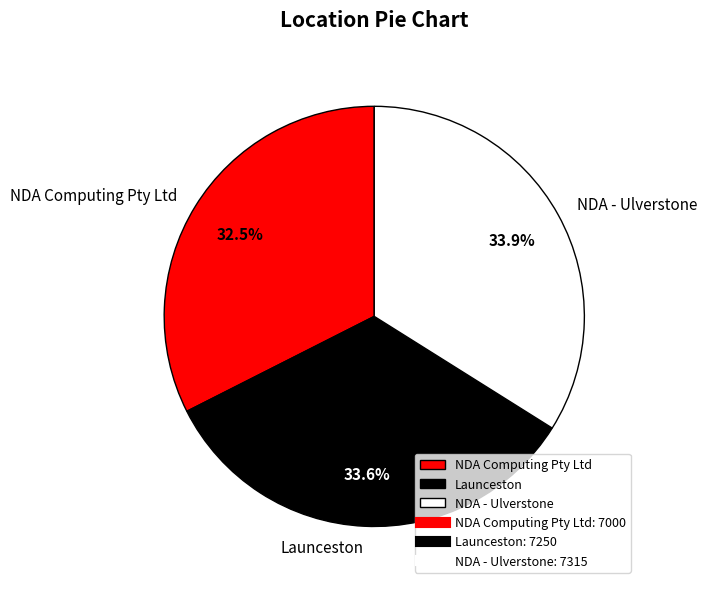

Which slice is the smallest?

NDA Computing Pty Ltd